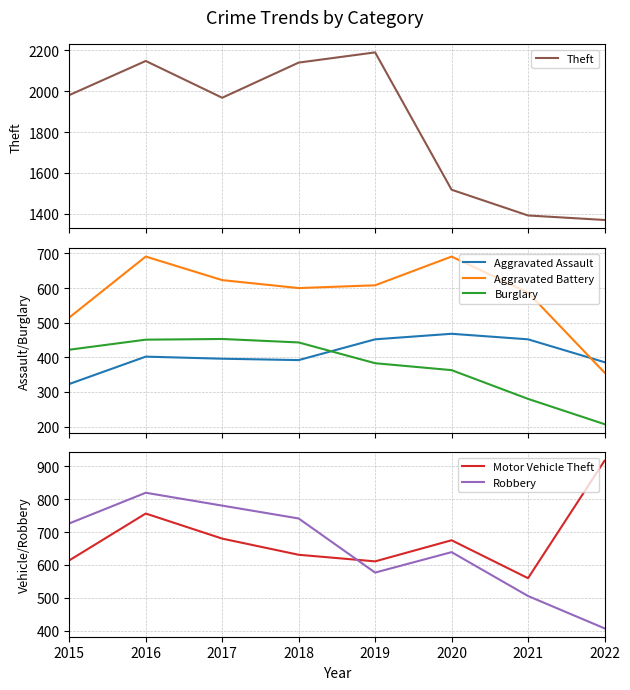

How many lines are shown in the chart?

6